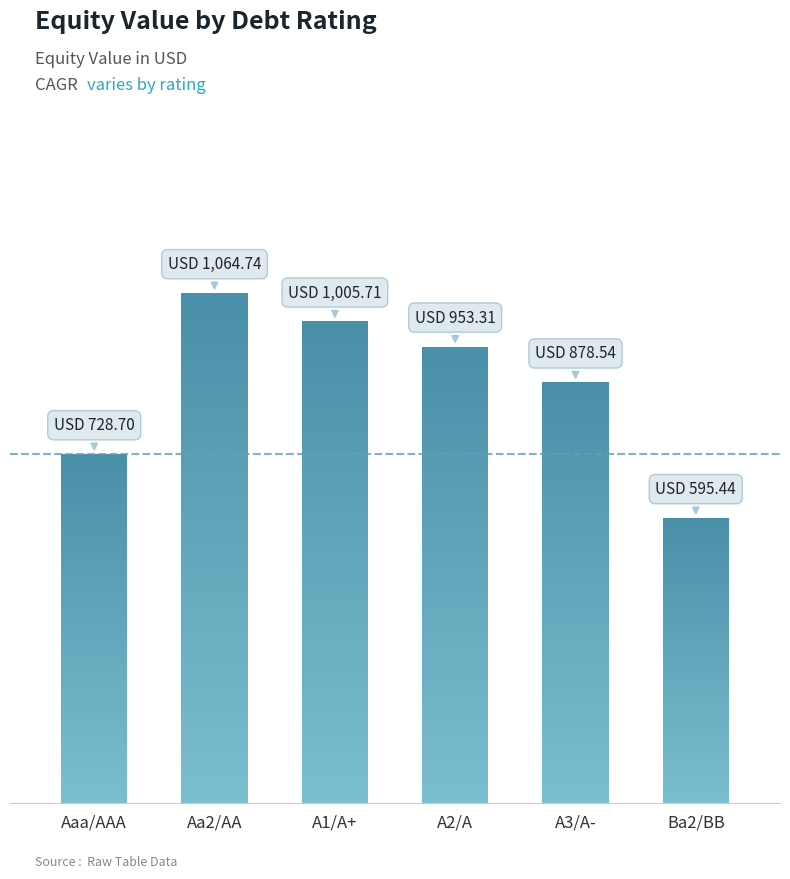

What position from the right is A1/A+?

4